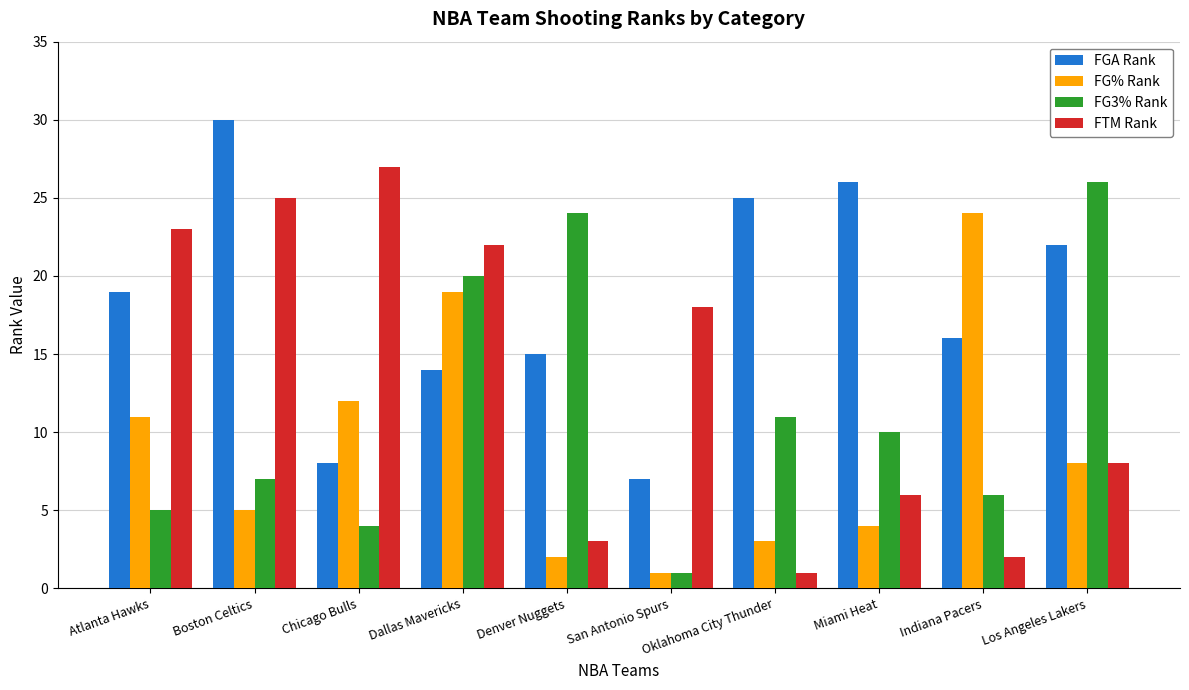

Is it true that FTM Rank equals 1 at Oklahoma City Thunder?

True